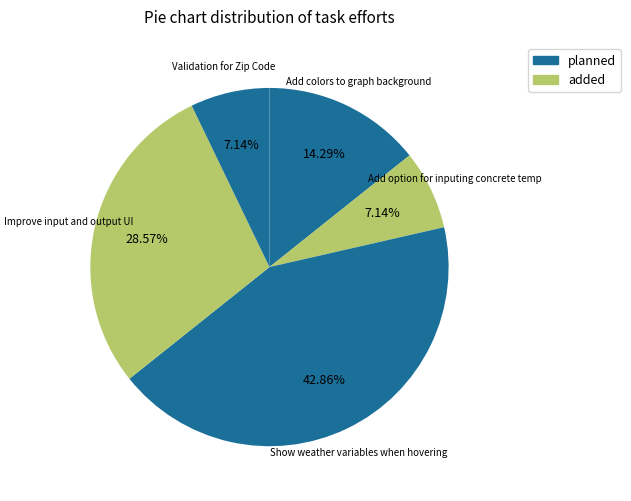

Does any single category account for the majority?

No